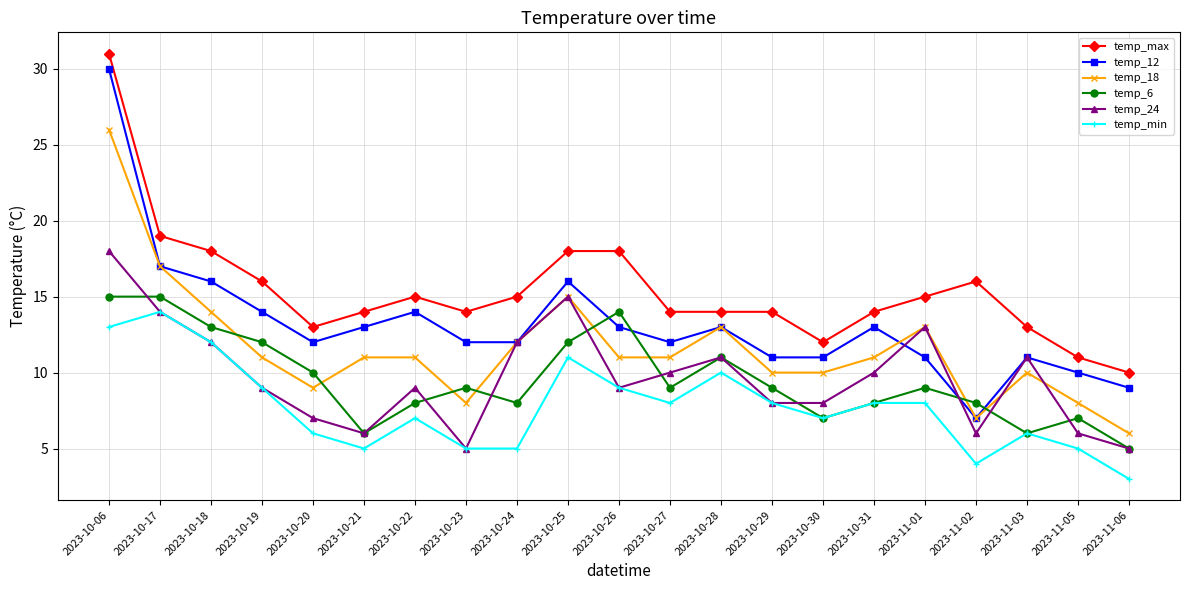

What is the average value of the temp_min series?

8